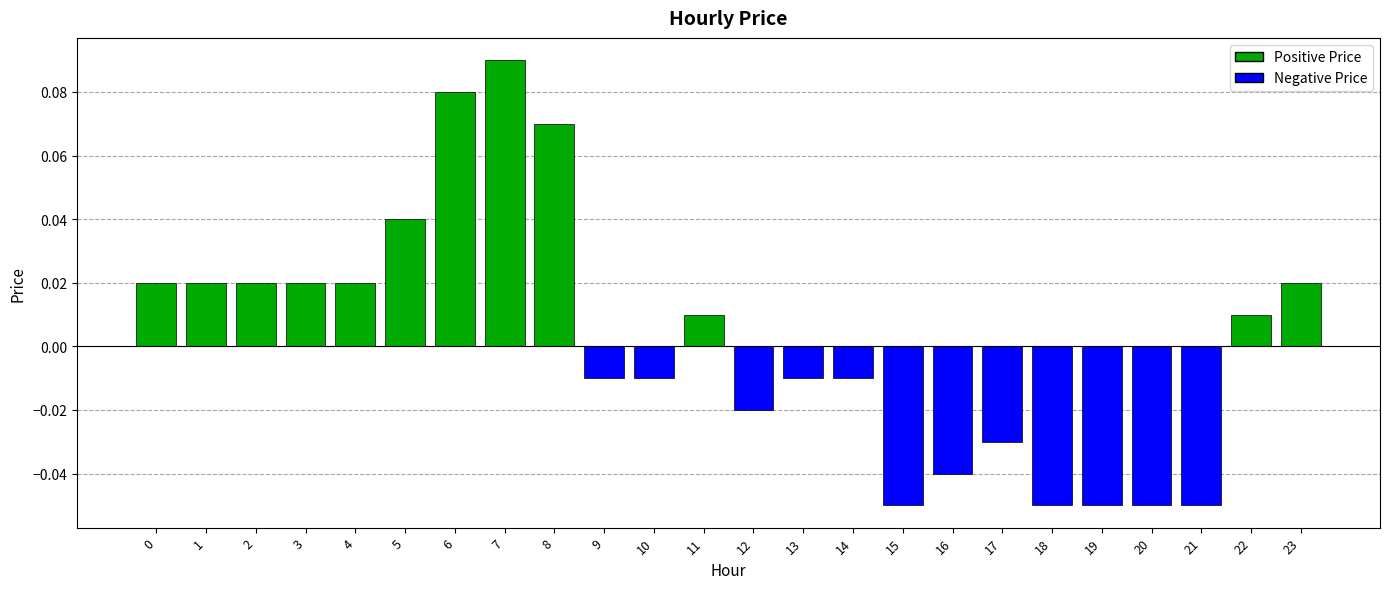

Which has a higher value, 5 or 17?

5